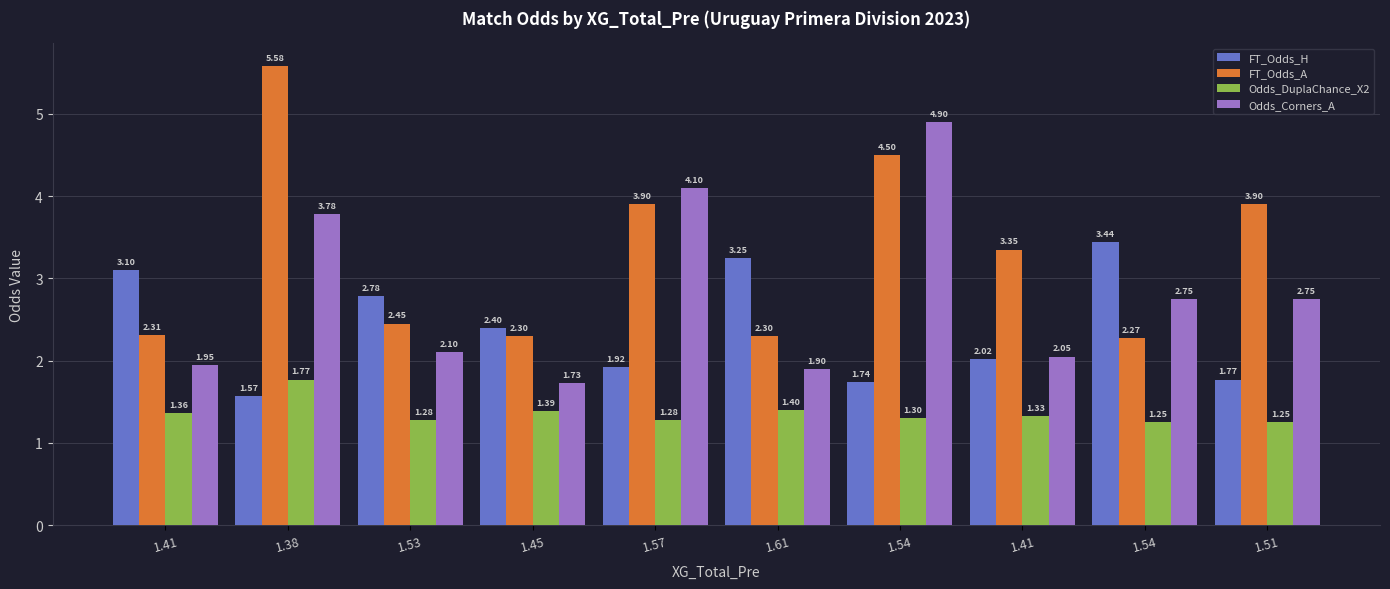

At how many categories does at least one series exceed 2?

10